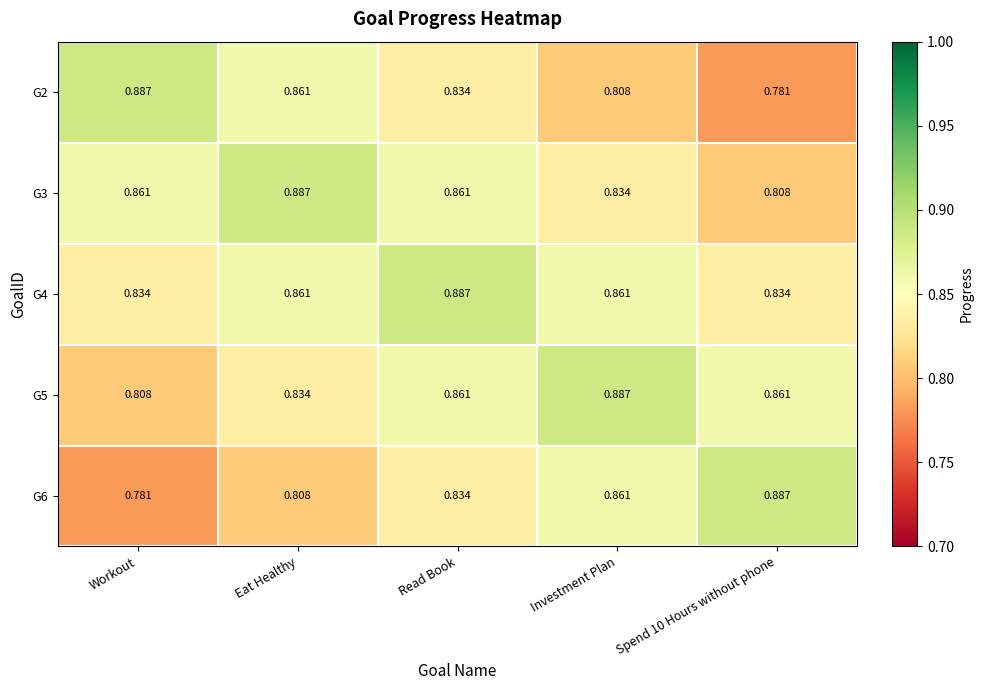

How many distinct data groups are displayed?

5